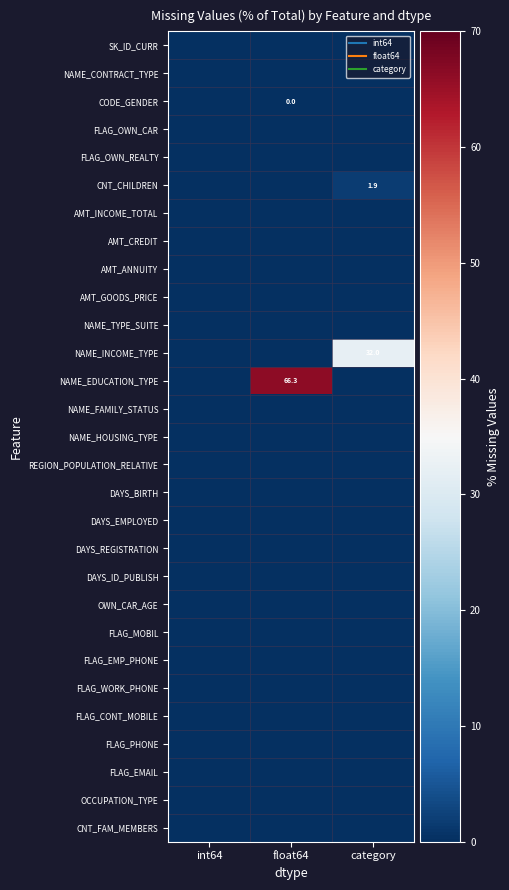

Is it true that NAME_HOUSING_TYPE equals 0.0 at int64?

True